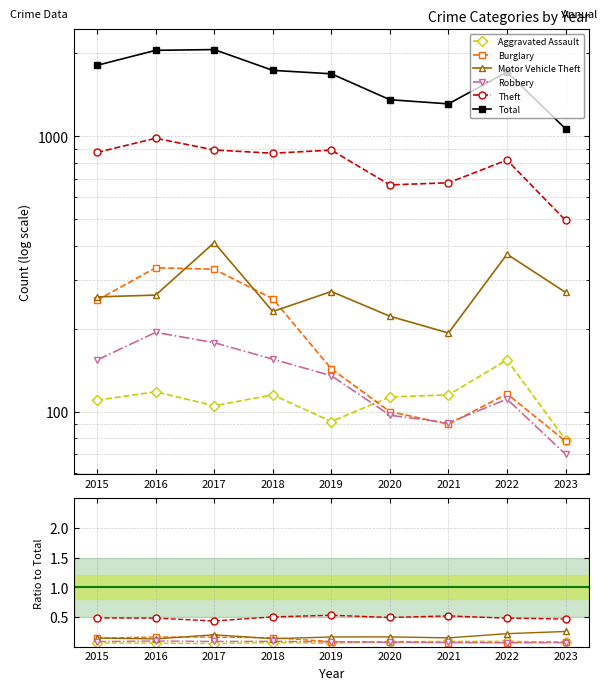

Which series has the largest total across all categories?

Total